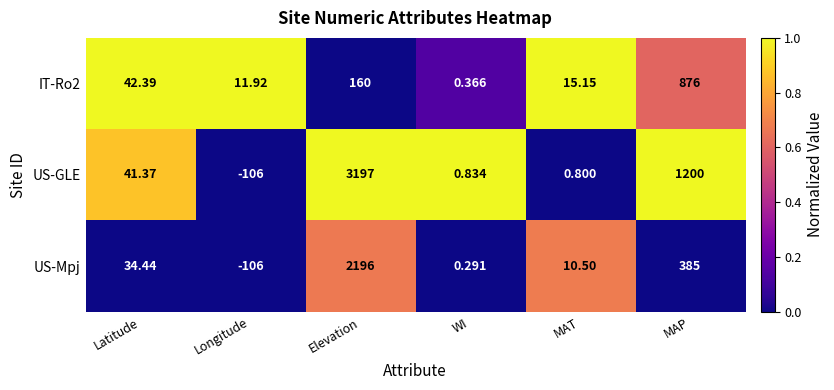

Is the value of US-Mpj at Latitude greater than the value of US-GLE at WI?

Yes